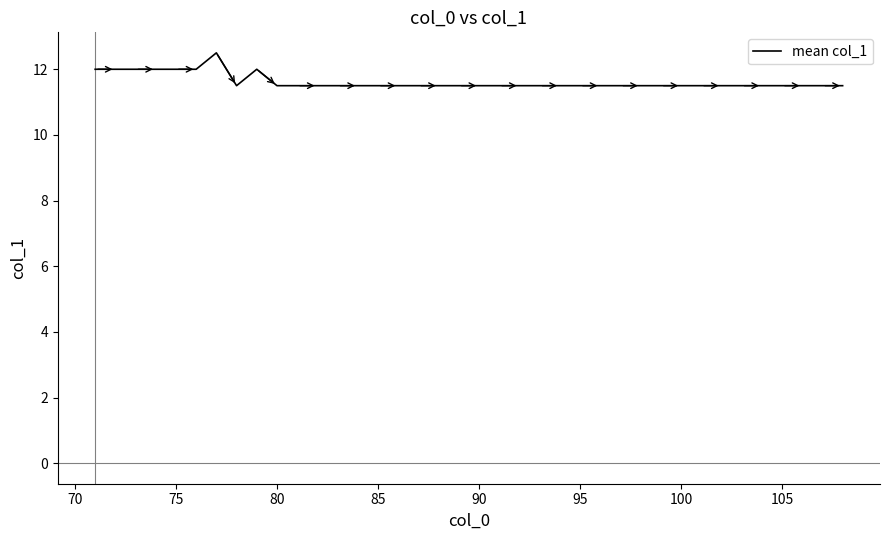

What is the greatest value displayed?

12.5